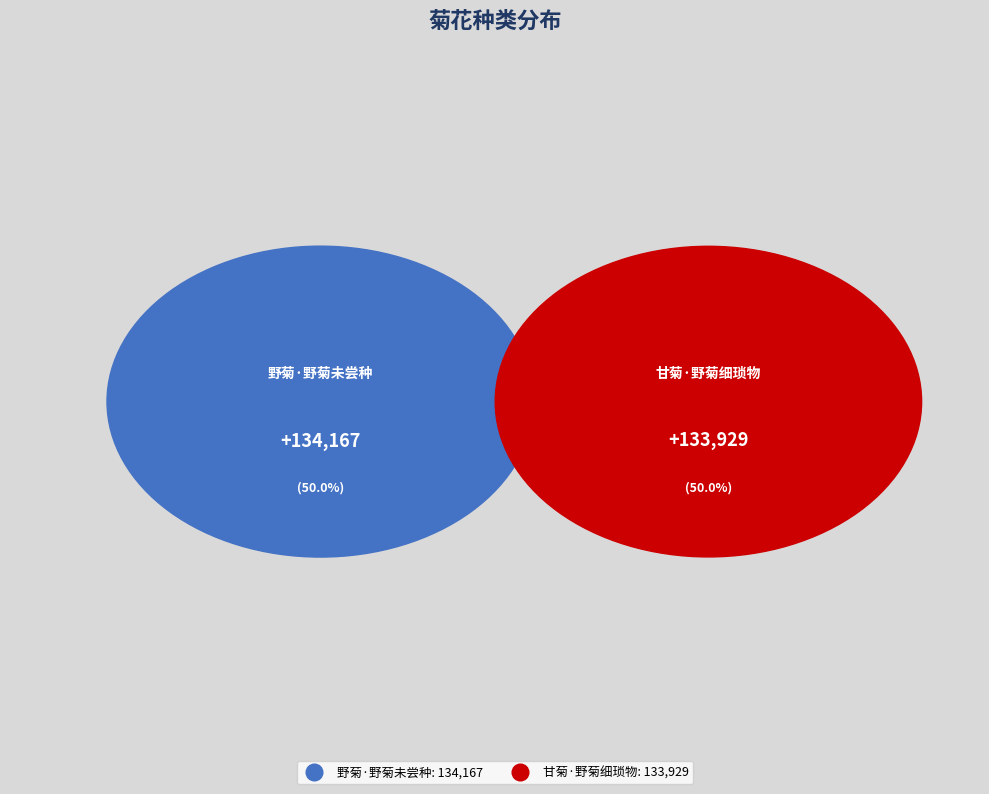

What is the largest slice in the pie chart?

野菊·野菊未尝种